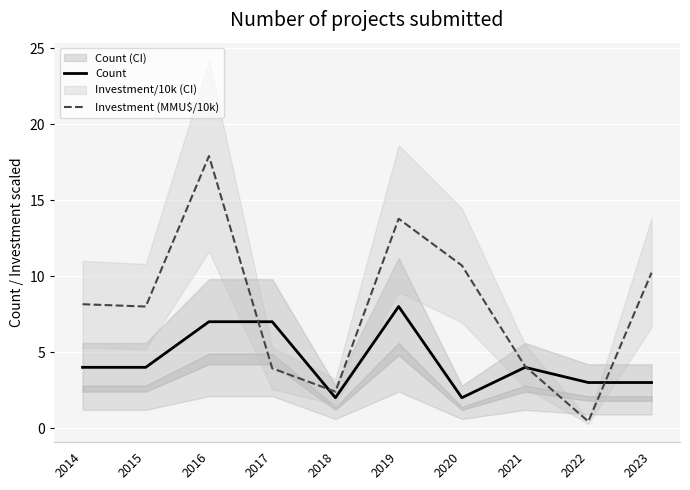

Is it true that Investment (MMU$/10k) equals 8.0 at 2015?

True